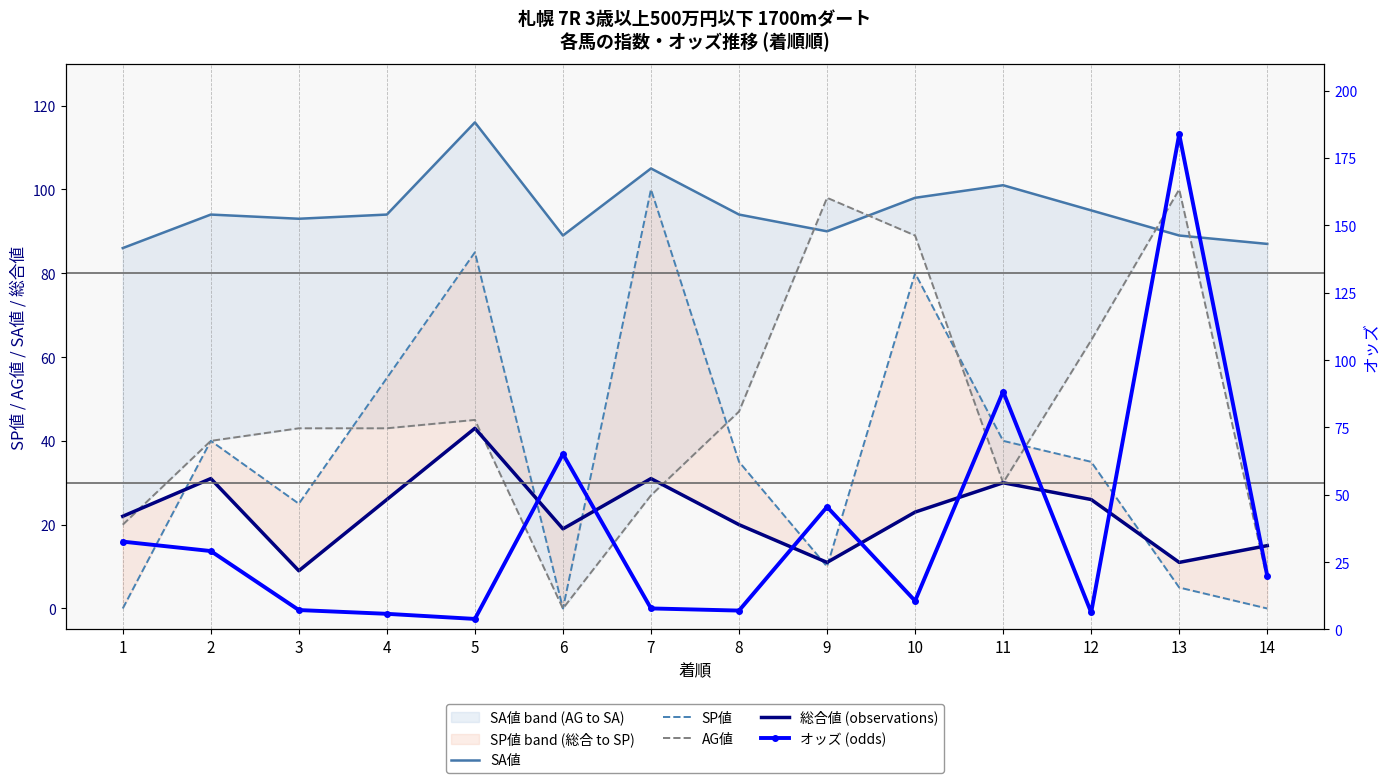

True or false: SP値 has a value of 38.6 at 10.

False